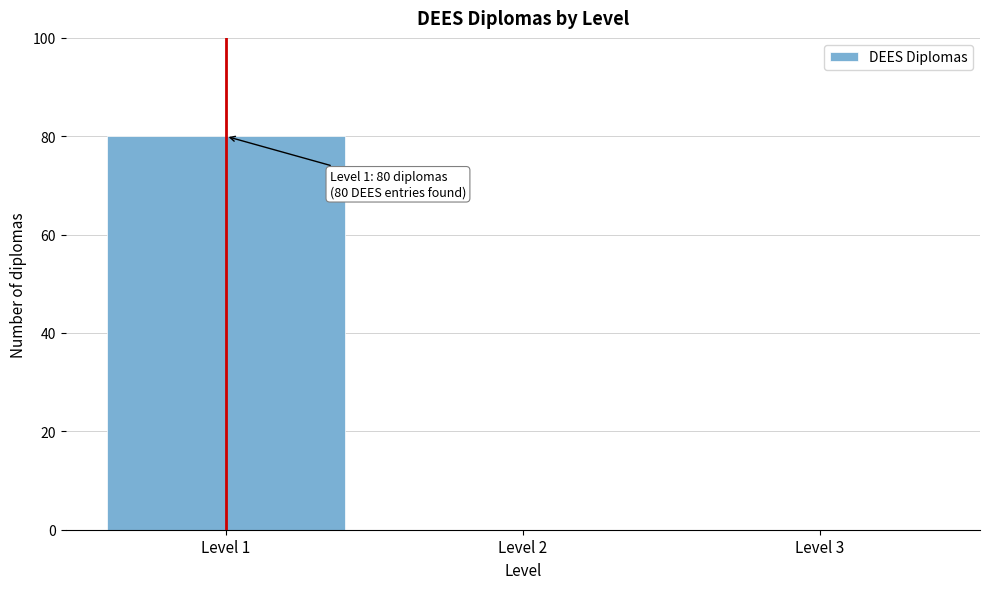

Reading right to left, list all the values displayed in this chart.

Level 3=0	Level 2=0	Level 1=80